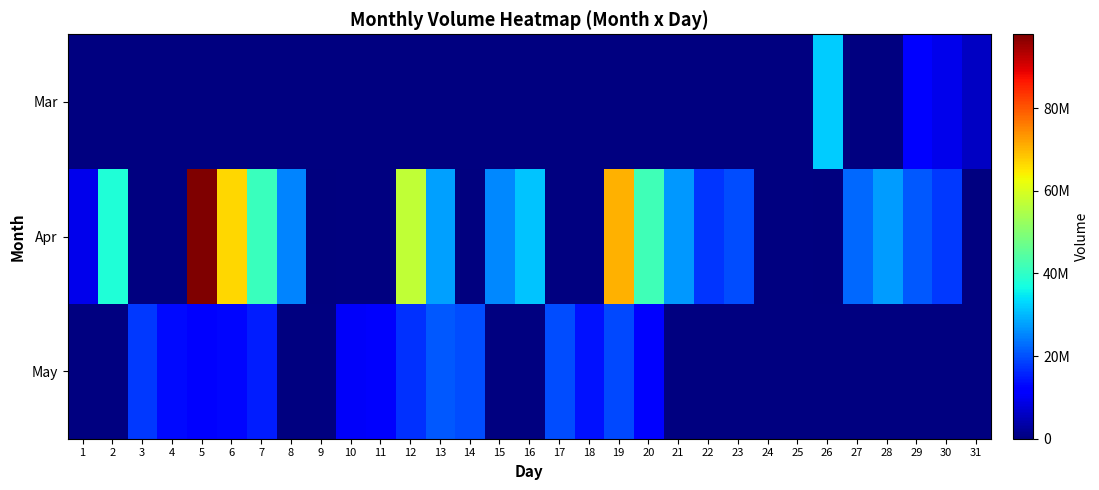

True or false: May has a value of 19740158.0 at 17.

True